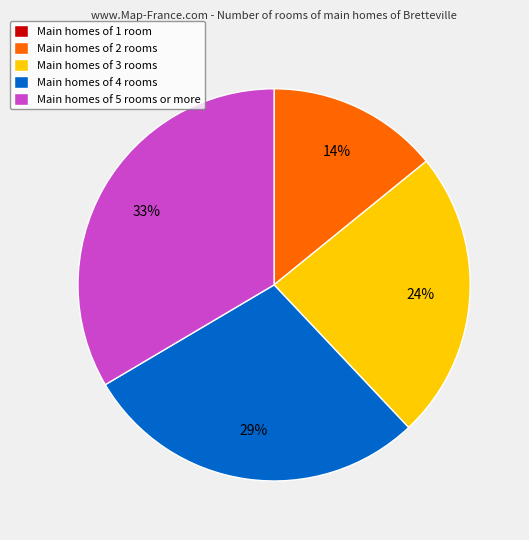

What is the largest slice in the pie chart?

Main homes of 5 rooms or more